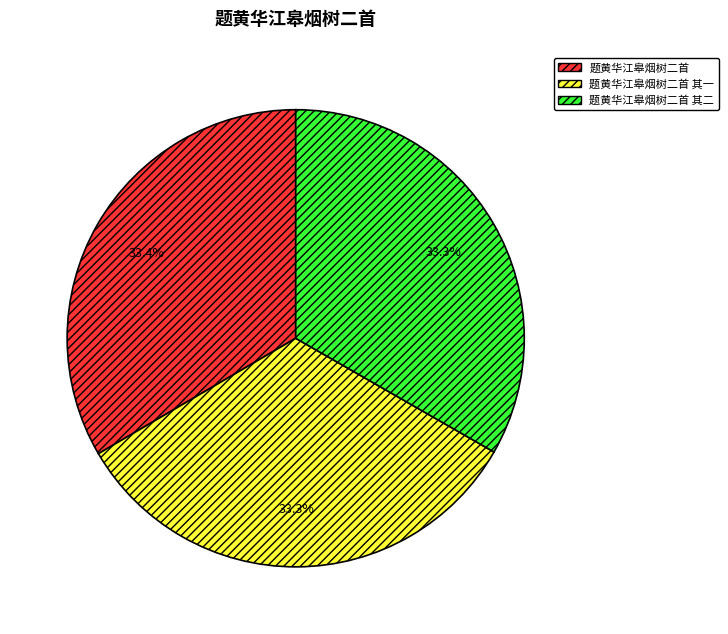

Approximately how many times larger is the value at 题黄华江皋烟树二首 compared to 题黄华江皋烟树二首 其一?

1.0